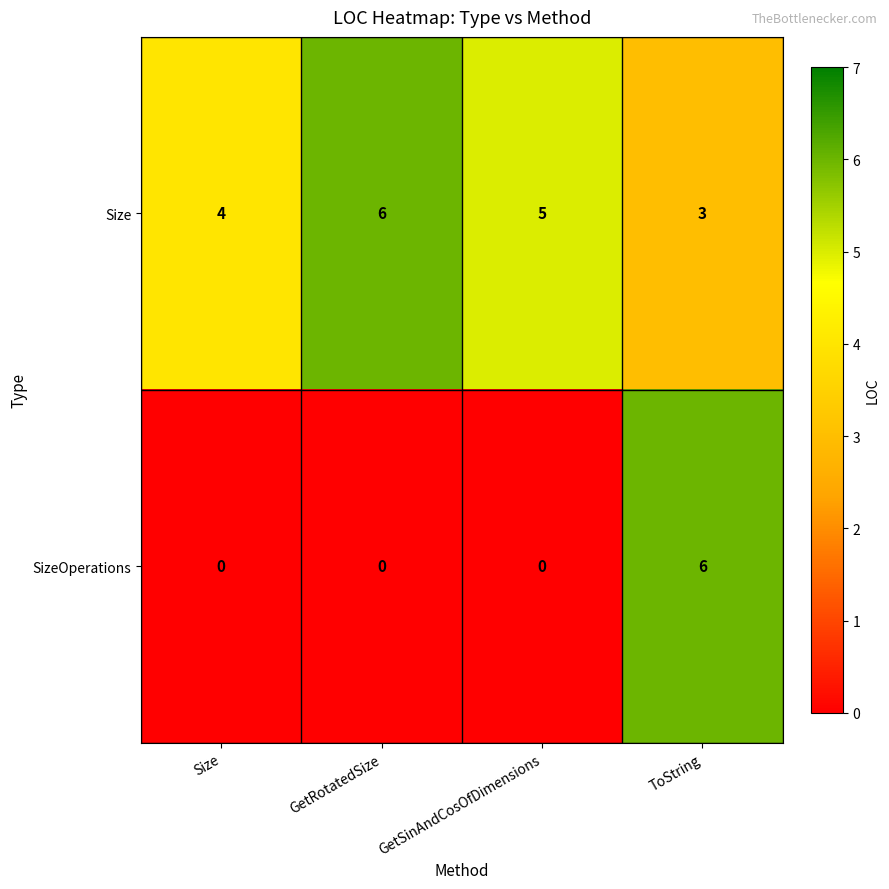

What is the difference between the SizeOperations values at ToString and GetSinAndCosOfDimensions?

6